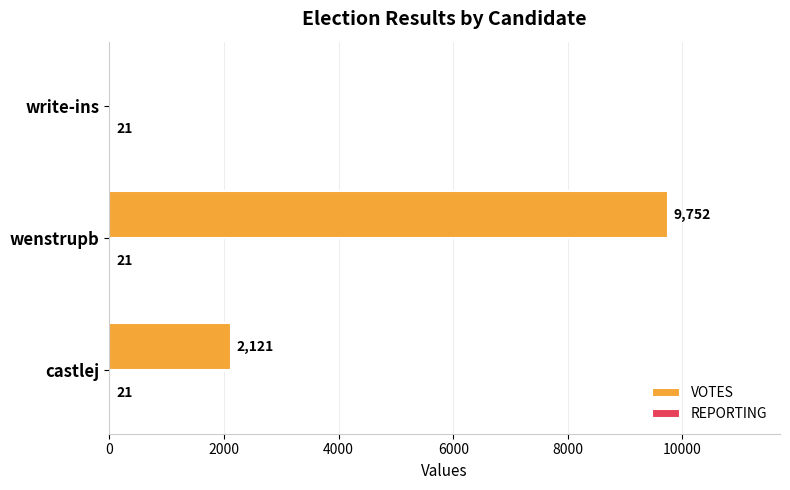

What is the highest value of the VOTES series?

9752